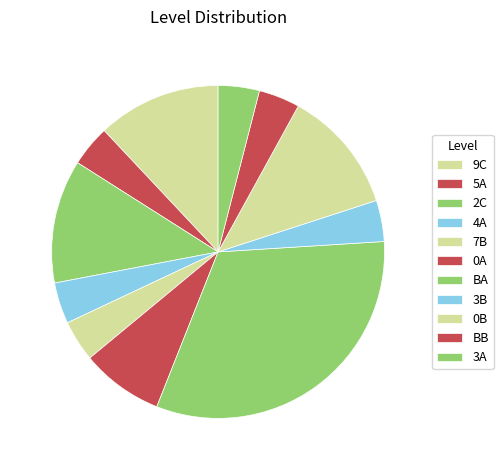

To the nearest percent, what percentage of the pie is 3A?

4%